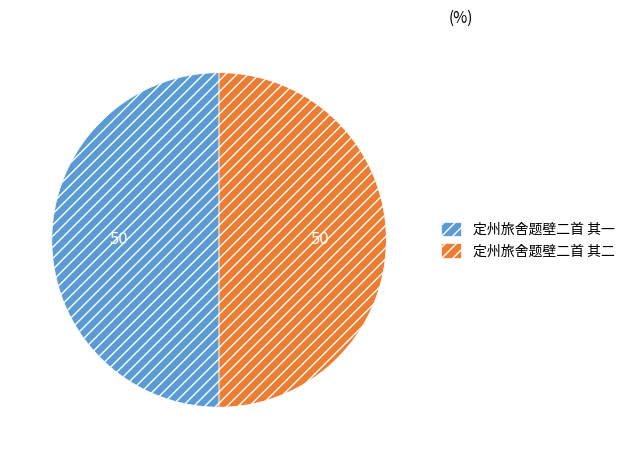

How many slices are in this pie chart?

2